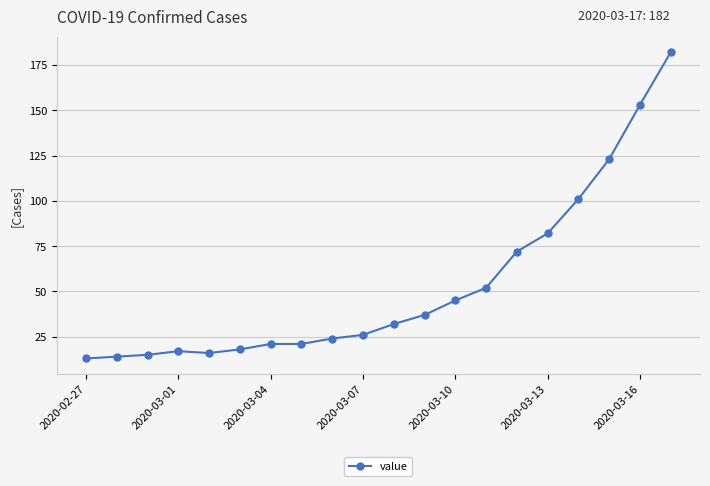

How many values are below 32?

10